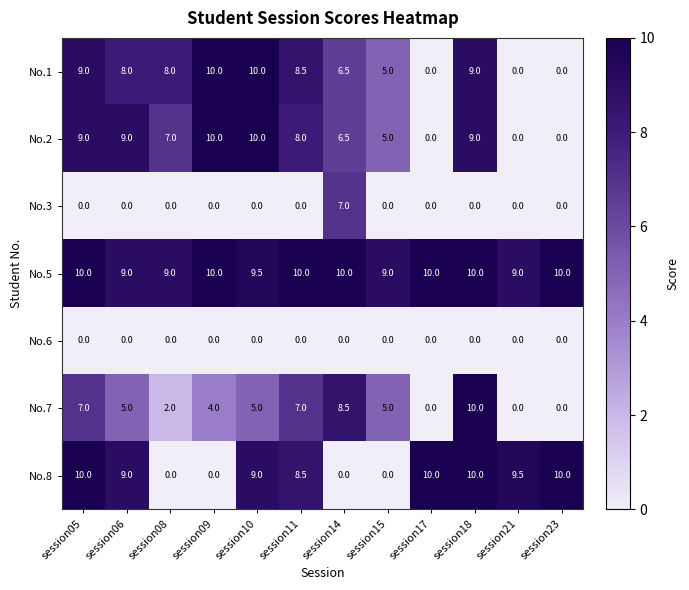

How many No.5 values are between 9 and 10?

12